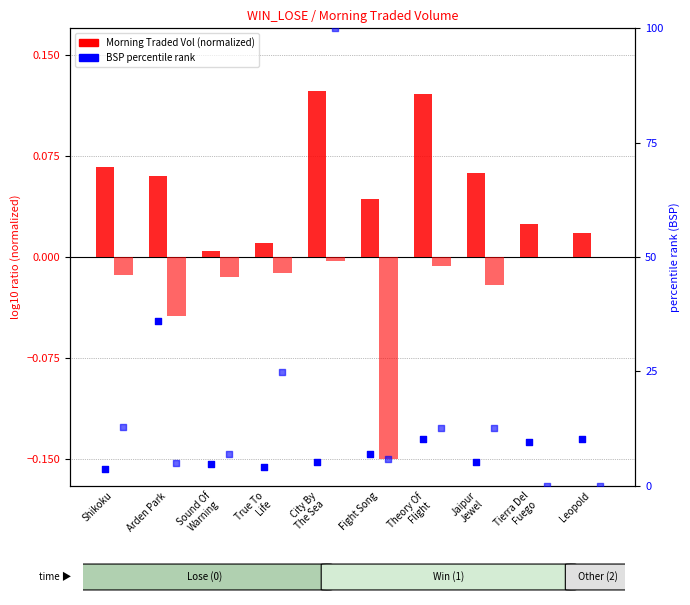

Which series reaches the minimum Y coordinate?

Lose (0)